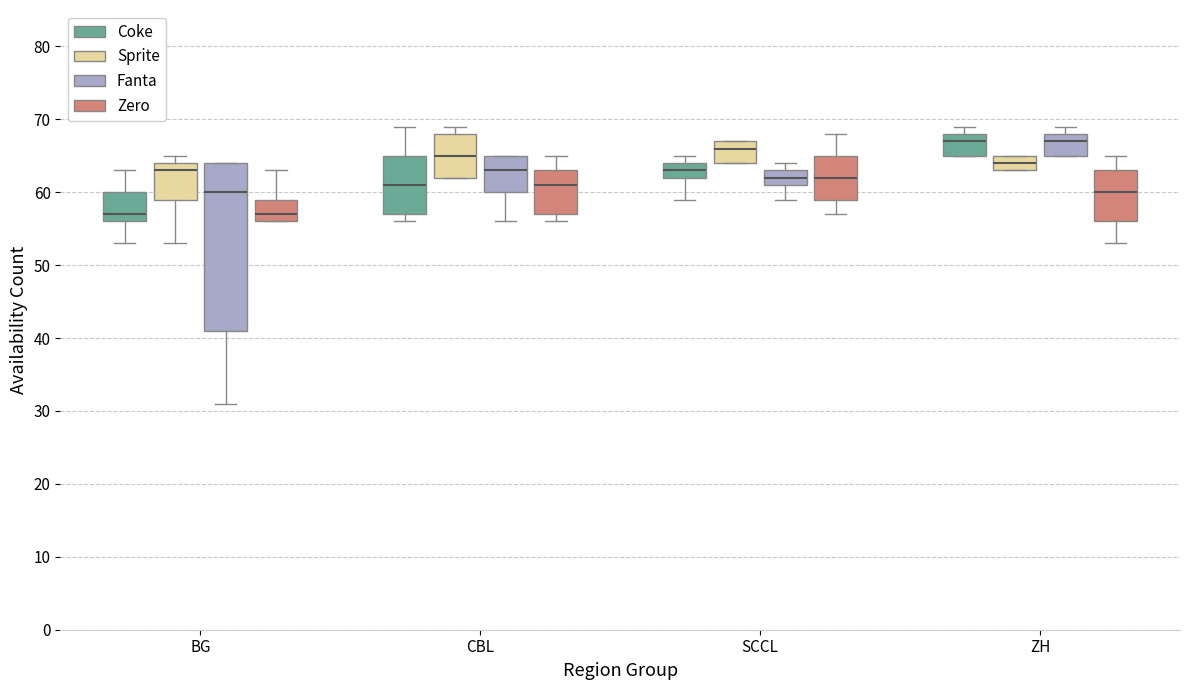

Reading left to right, read every box against the y-axis: the position of its median line, the range the box covers, and the ends of its whiskers. The values are not printed on the chart, so give them approximately, as read against the axis.

BG (Coke): median 57, box 56 to 60, whiskers 53 to 63
BG (Sprite): median 63, box 59 to 64, whiskers 53 to 65
BG (Fanta): median 60, box 41 to 64, whiskers 31 to 64
BG (Zero): median 57, box 56 to 59, whiskers 56 to 63
CBL (Coke): median 61, box 57 to 65, whiskers 56 to 69
CBL (Sprite): median 65, box 62 to 68, whiskers 62 to 69
CBL (Fanta): median 63, box 60 to 65, whiskers 56 to 65
CBL (Zero): median 61, box 57 to 63, whiskers 56 to 65
SCCL (Coke): median 63, box 62 to 64, whiskers 59 to 65
SCCL (Sprite): median 66, box 64 to 67, whiskers 64 to 67
SCCL (Fanta): median 62, box 61 to 63, whiskers 59 to 64
SCCL (Zero): median 62, box 59 to 65, whiskers 57 to 68
ZH (Coke): median 67, box 65 to 68, whiskers 65 to 69
ZH (Sprite): median 64, box 63 to 65, whiskers 63 to 65
ZH (Fanta): median 67, box 65 to 68, whiskers 65 to 69
ZH (Zero): median 60, box 56 to 63, whiskers 53 to 65